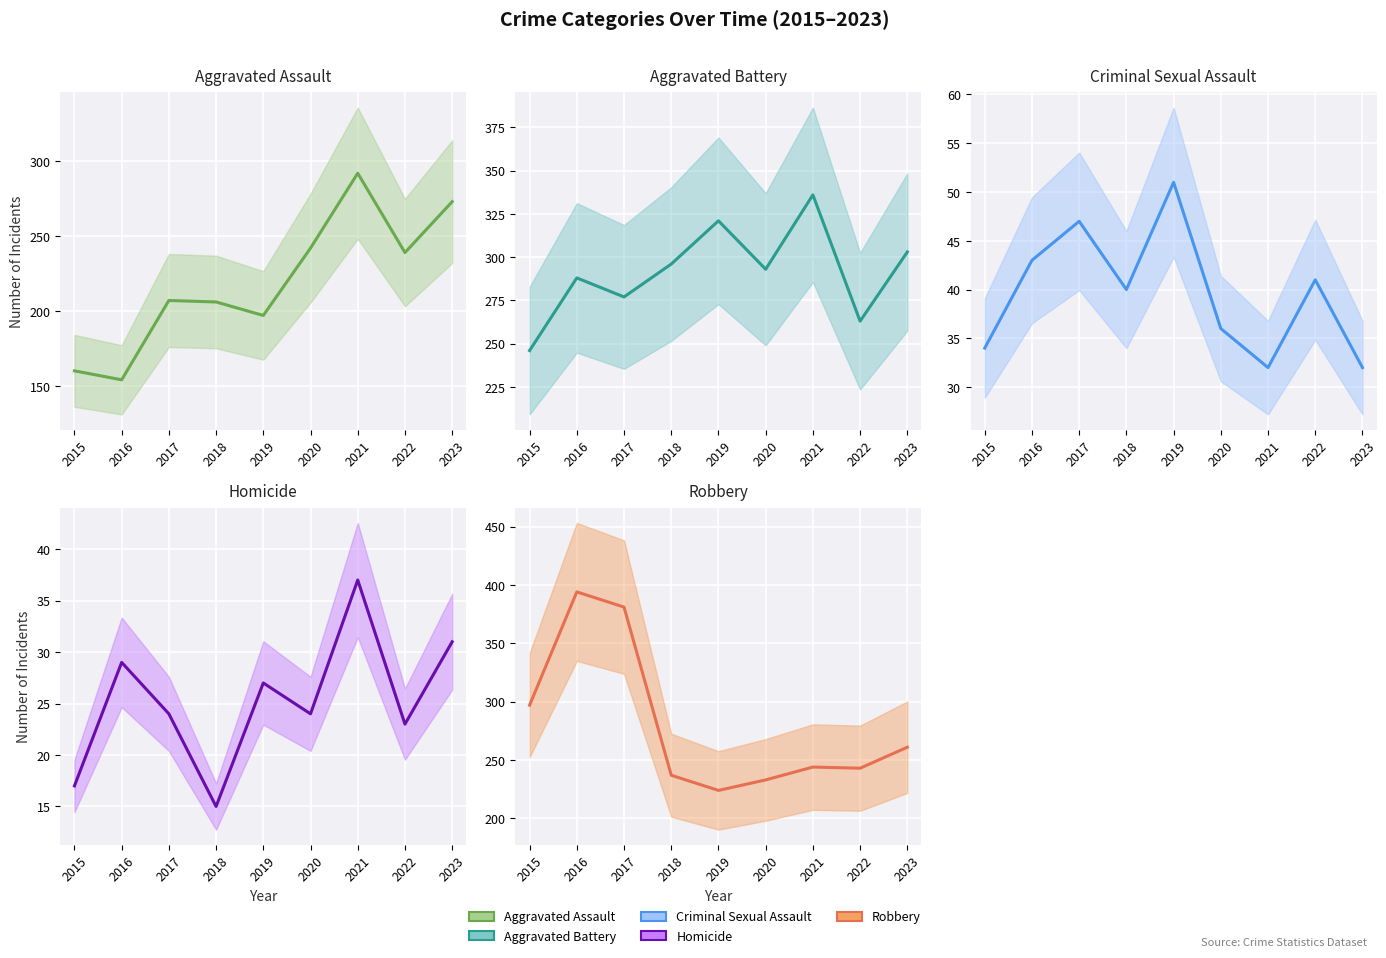

What value does the Aggravated Battery series have at 2022?

263